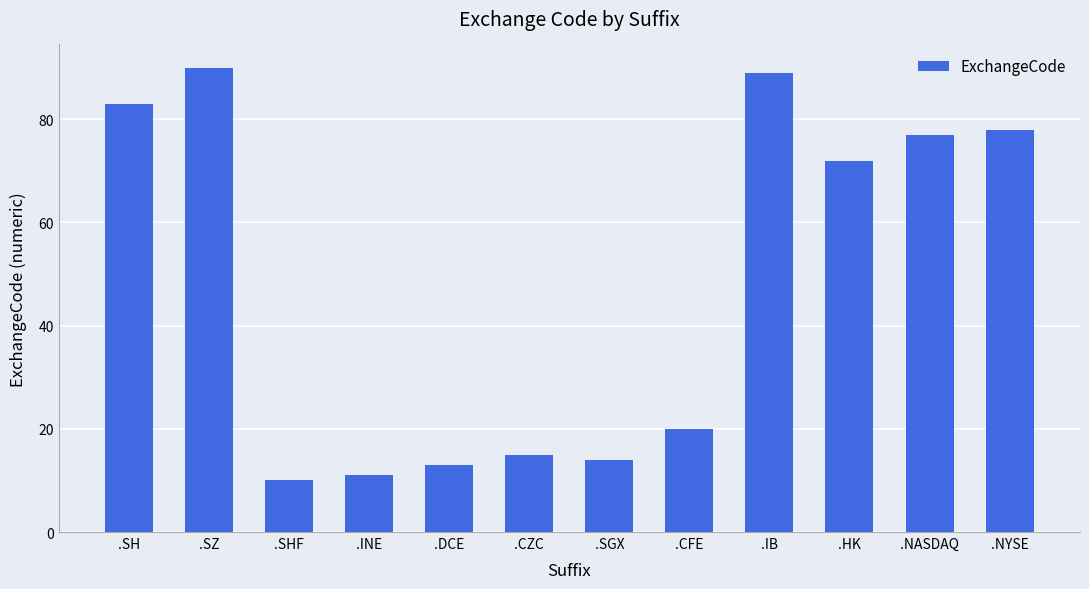

Which has a higher value, .SZ or .CFE?

.SZ